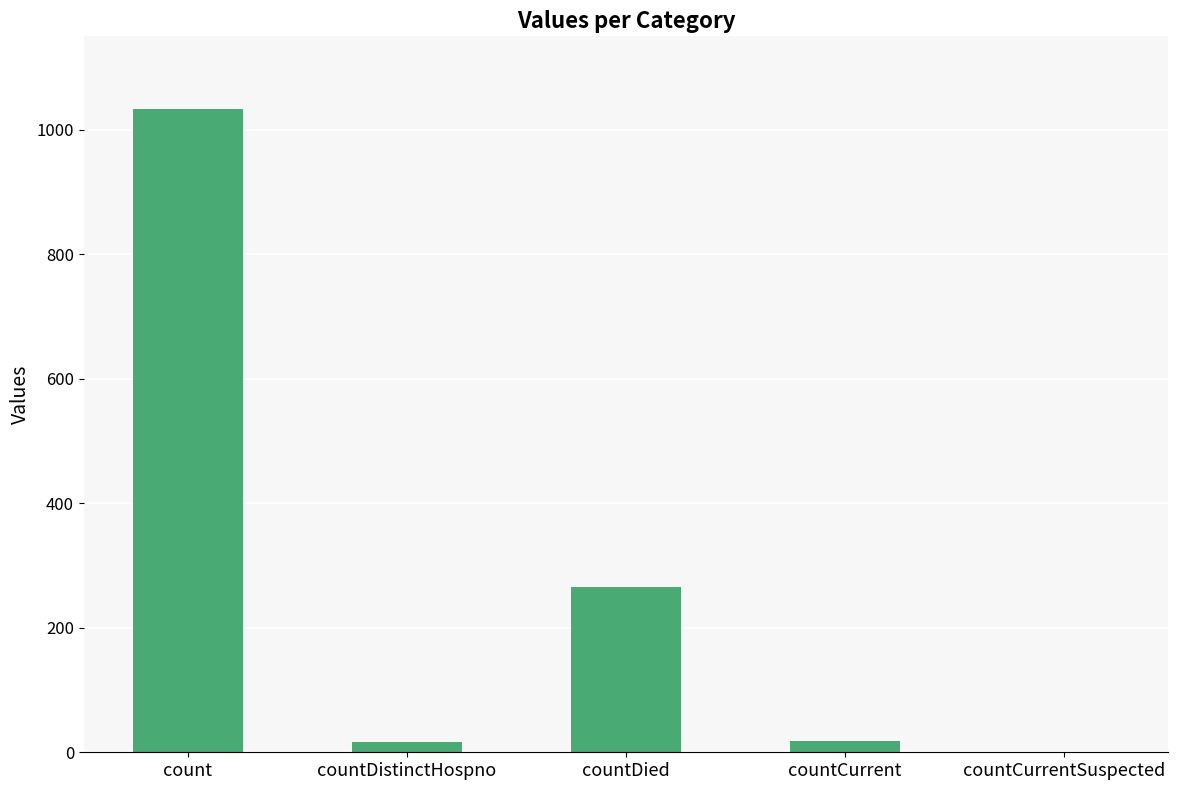

How many positive values are there?

4